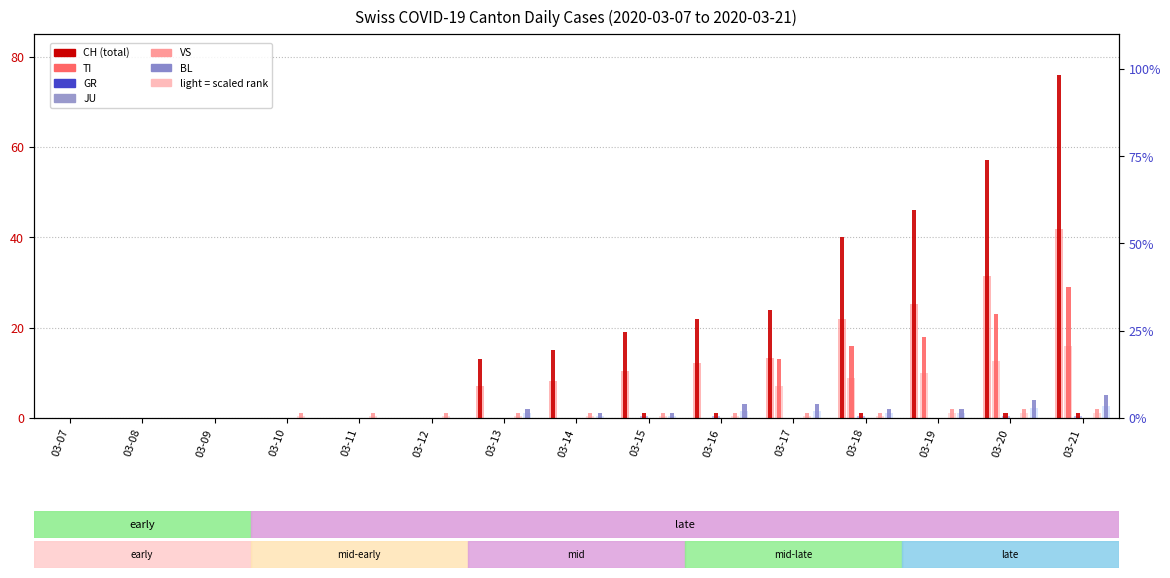

Reading left to right, extract all data points from this chart.

CH: 03-07=0	03-08=0	03-09=0	03-10=0	03-11=0	03-12=0	03-13=13	03-14=15	03-15=19	03-16=22	03-17=24	03-18=40	03-19=46	03-20=57	03-21=76
TI: 03-07=0	03-08=0	03-09=0	03-10=0	03-11=0	03-12=0	03-13=0	03-14=0	03-15=0	03-16=0	03-17=13	03-18=16	03-19=18	03-20=23	03-21=29
GR: 03-07=0	03-08=0	03-09=0	03-10=0	03-11=0	03-12=0	03-13=0	03-14=0	03-15=1	03-16=1	03-17=0	03-18=1	03-19=0	03-20=1	03-21=1
JU: 03-07=0	03-08=0	03-09=0	03-10=0	03-11=0	03-12=0	03-13=0	03-14=0	03-15=0	03-16=0	03-17=0	03-18=0	03-19=0	03-20=0	03-21=0
VS: 03-07=0	03-08=0	03-09=0	03-10=1	03-11=1	03-12=1	03-13=1	03-14=1	03-15=1	03-16=1	03-17=1	03-18=1	03-19=2	03-20=2	03-21=2
BL: 03-07=0	03-08=0	03-09=0	03-10=0	03-11=0	03-12=0	03-13=2	03-14=1	03-15=1	03-16=3	03-17=3	03-18=2	03-19=2	03-20=4	03-21=5